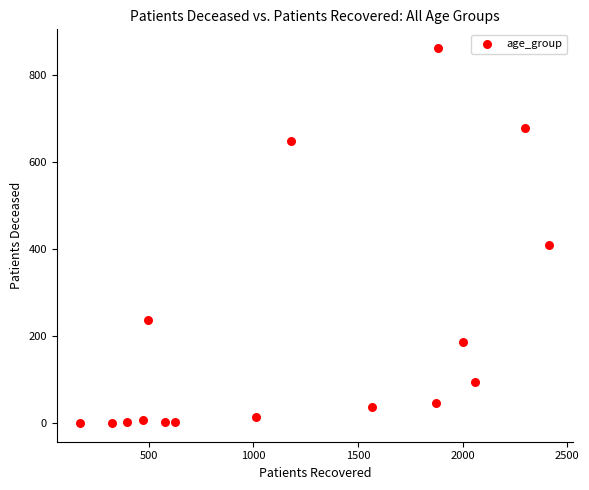

What Y value in the scatter plot is closest to 431?

409